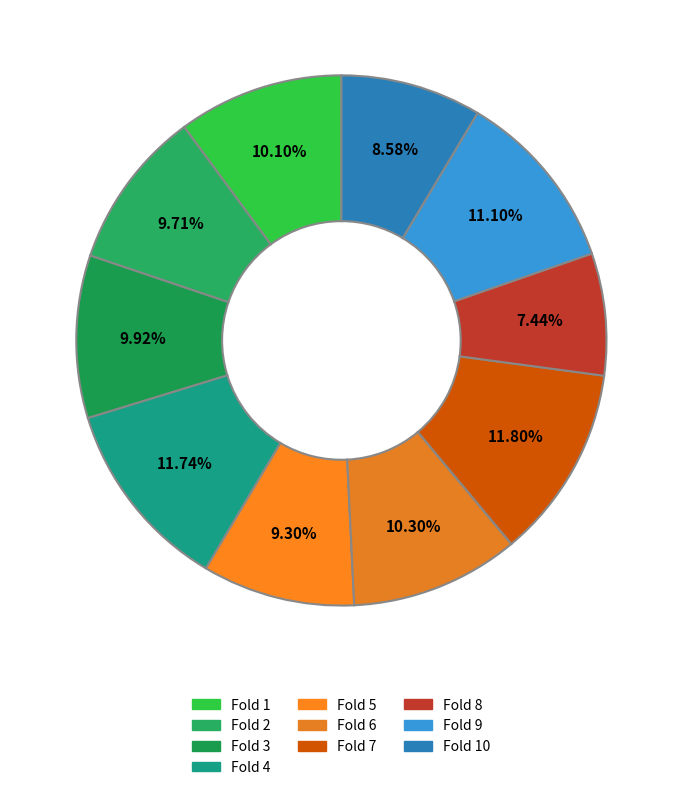

To the nearest percent, what is the difference between the largest and smallest slice percentages?

4%